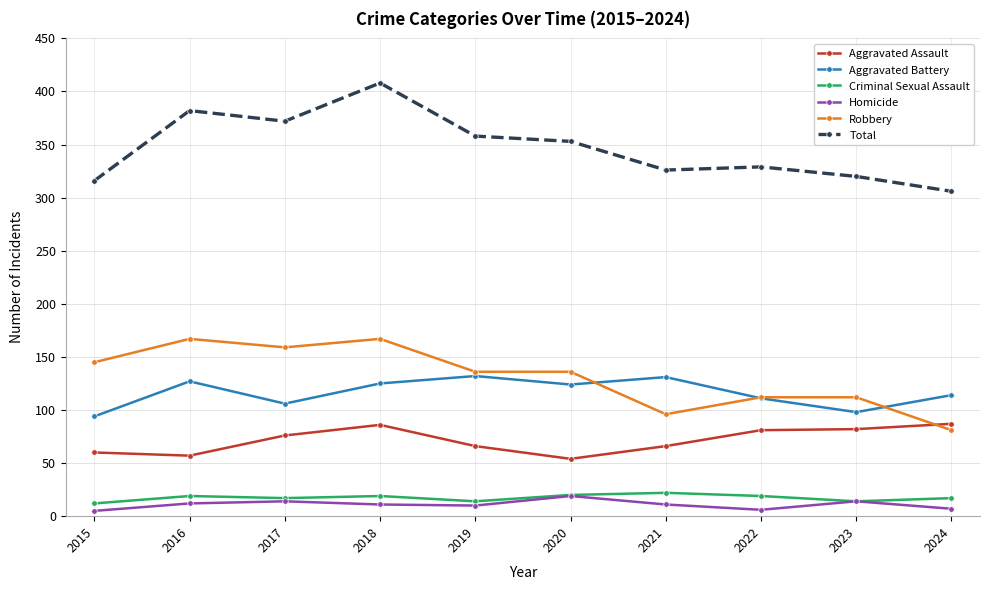

What are all the series names shown in the legend?

Aggravated Assault, Aggravated Battery, Criminal Sexual Assault, Homicide, Robbery, Total